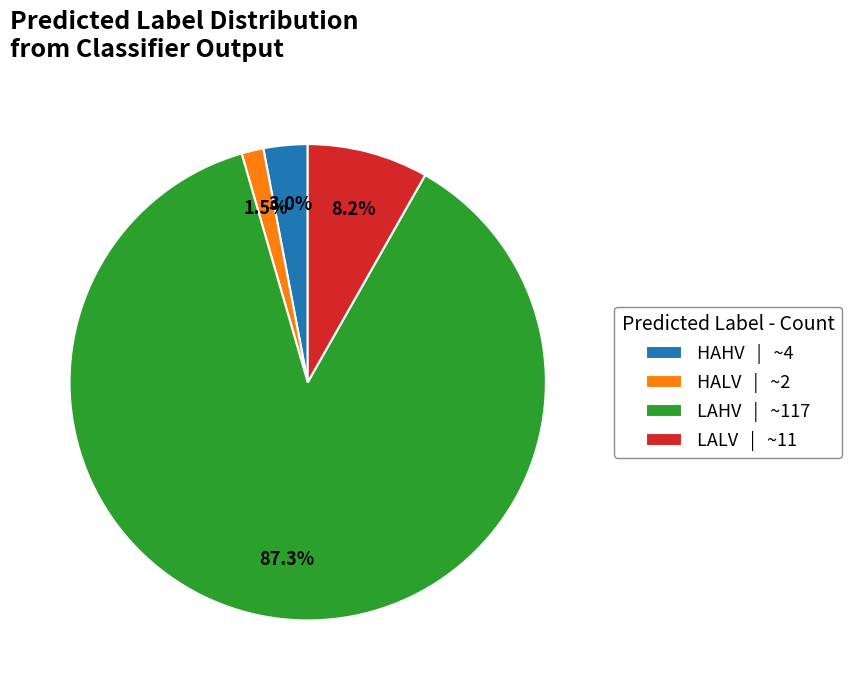

Count the number of slices in the pie.

4